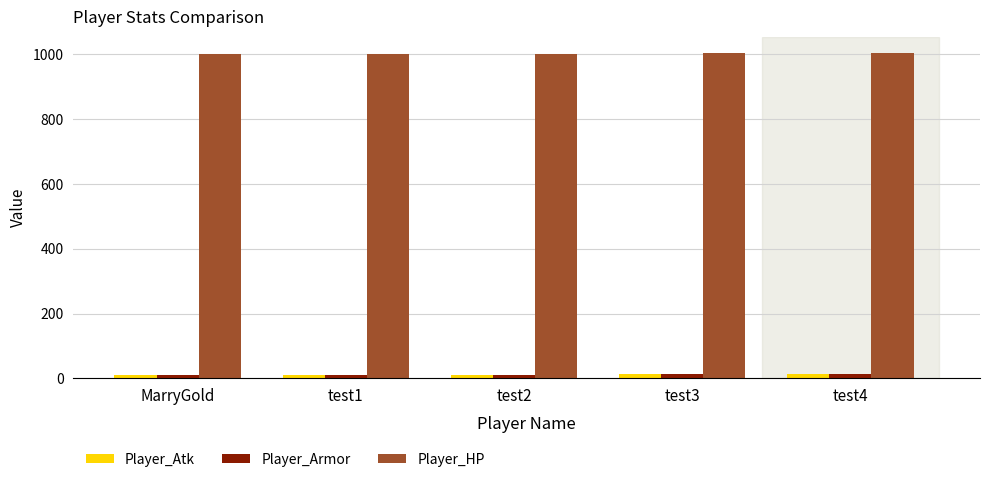

What is the difference between the second highest and minimum values in the Player_Armor series?

3